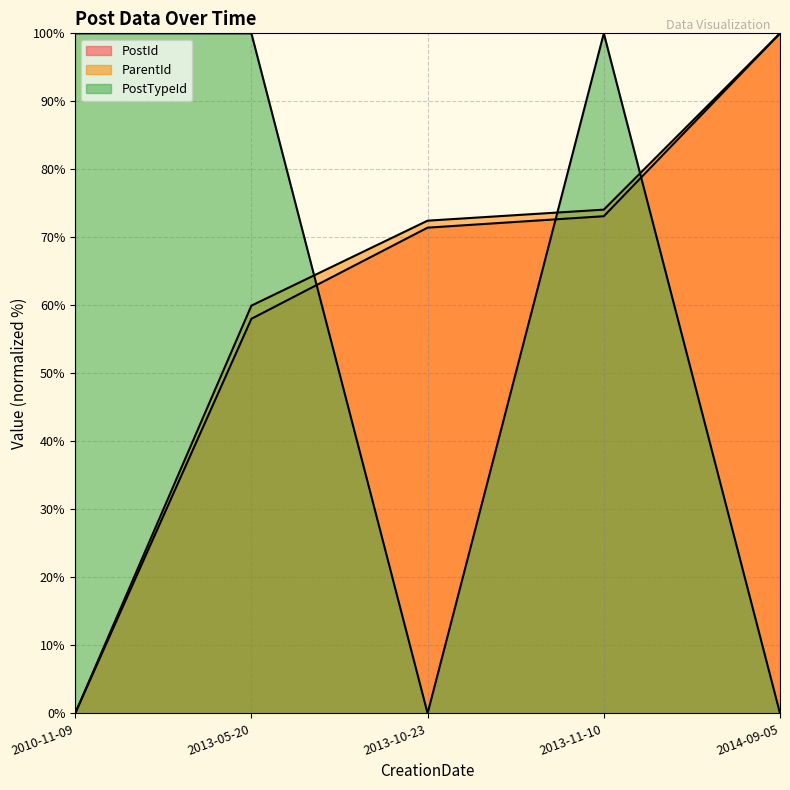

True or false: PostTypeId line and PostId line cross at least once.

True